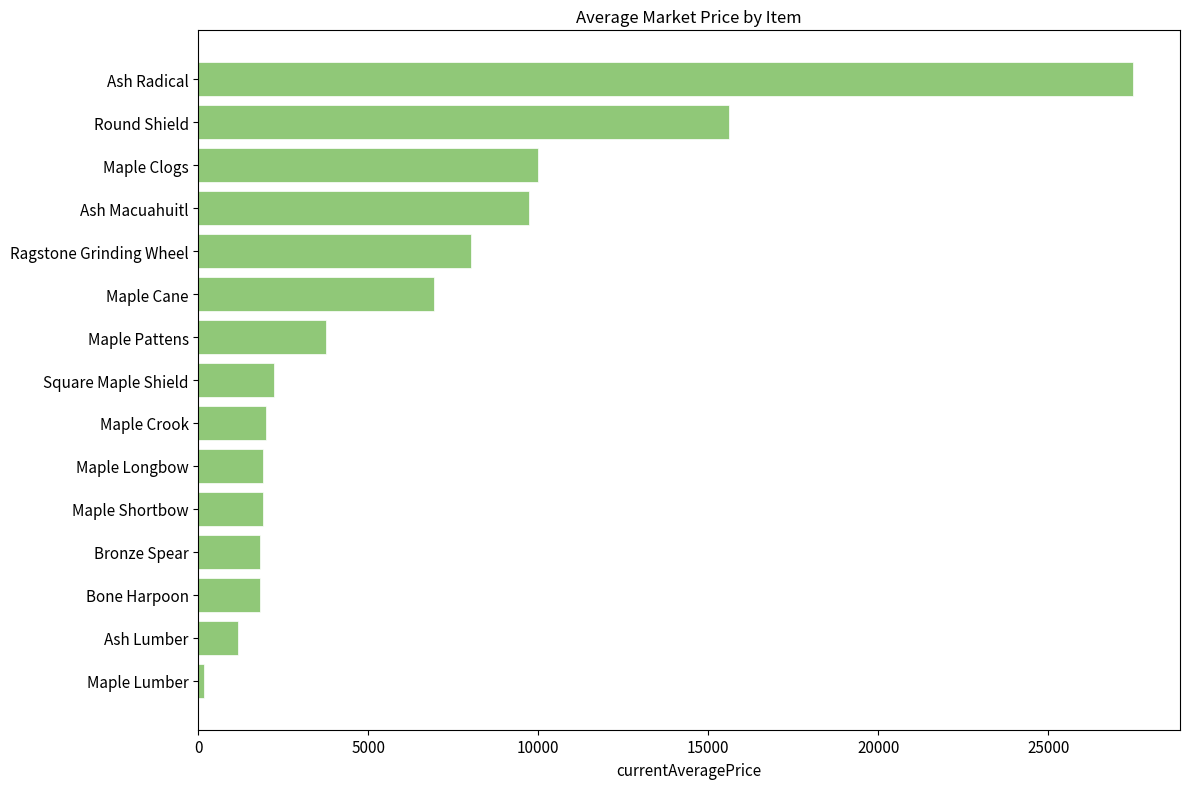

What is the difference between the maximum and minimum values?

27327.7